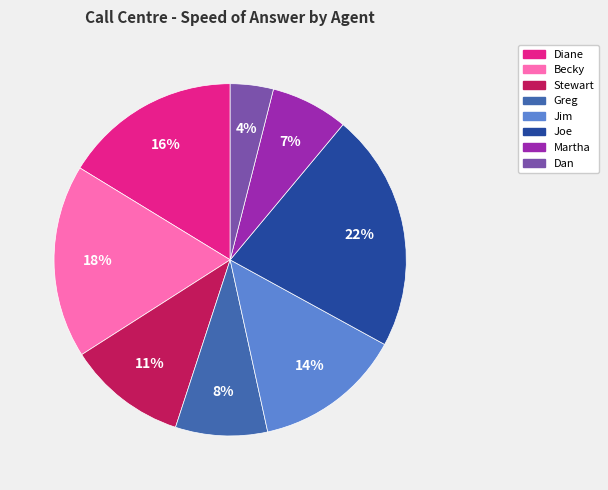

Does any single category account for the majority?

No